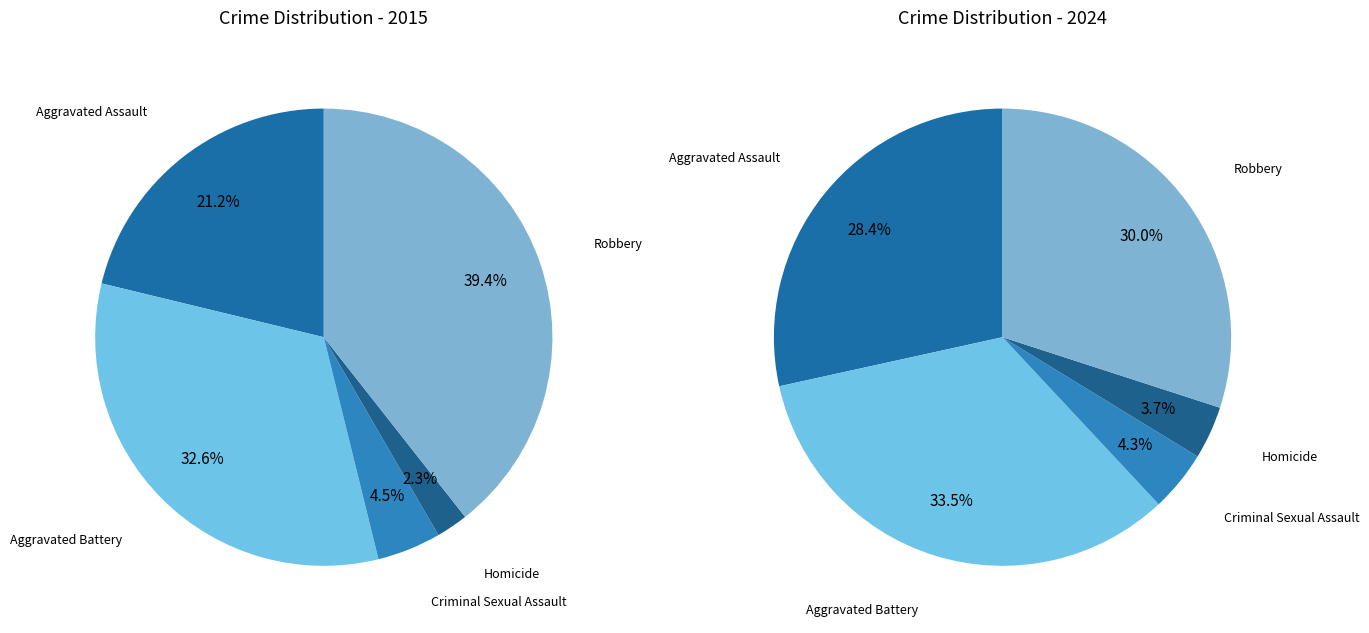

Which series has the widest spread of values?

2015